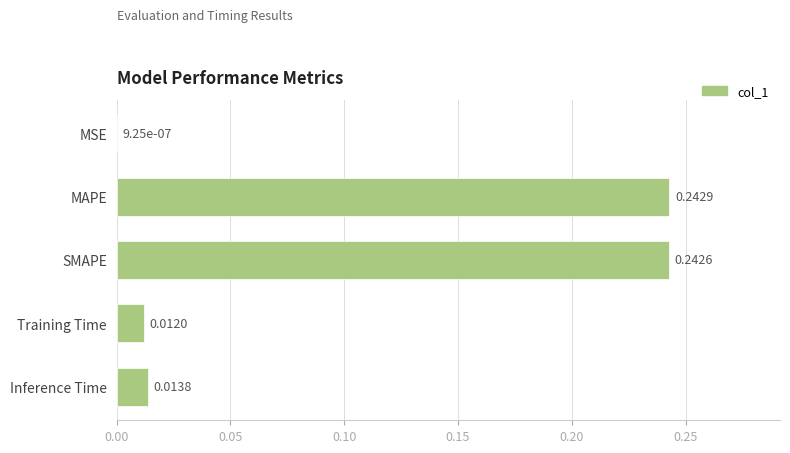

Between MSE and Training Time, which is larger?

Training Time